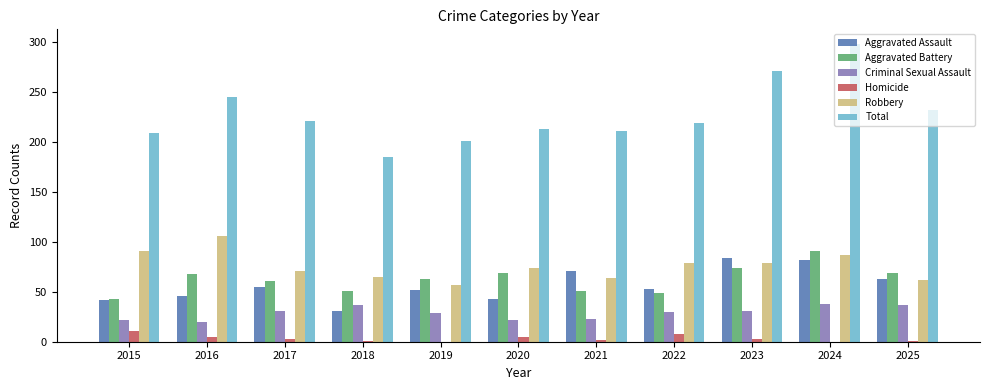

How many categories are shown in the chart?

11